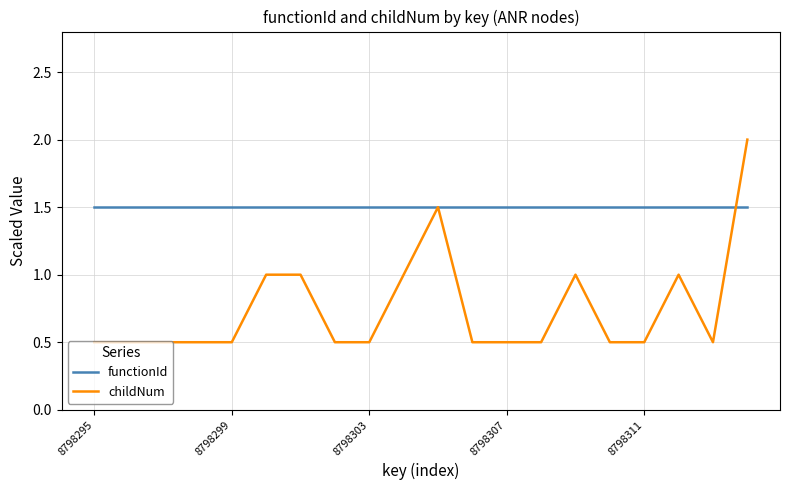

What is the greatest value displayed?

2.0